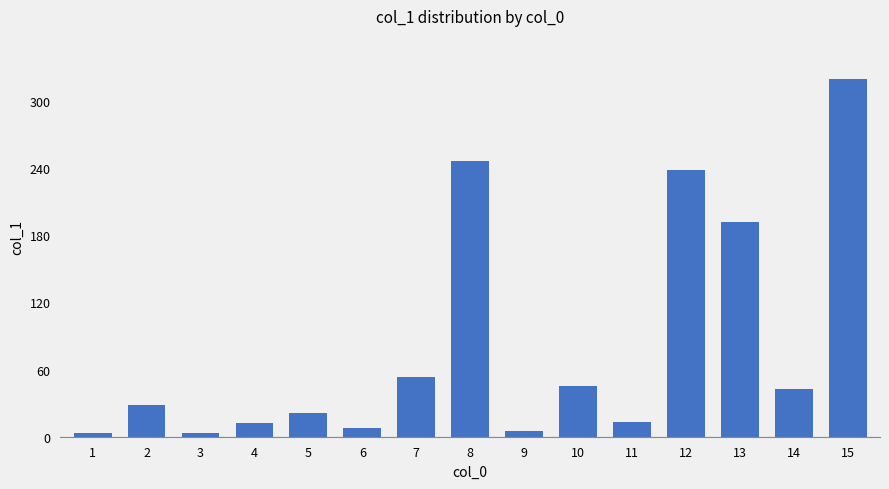

What is the difference between the maximum and second lowest values?

316.5